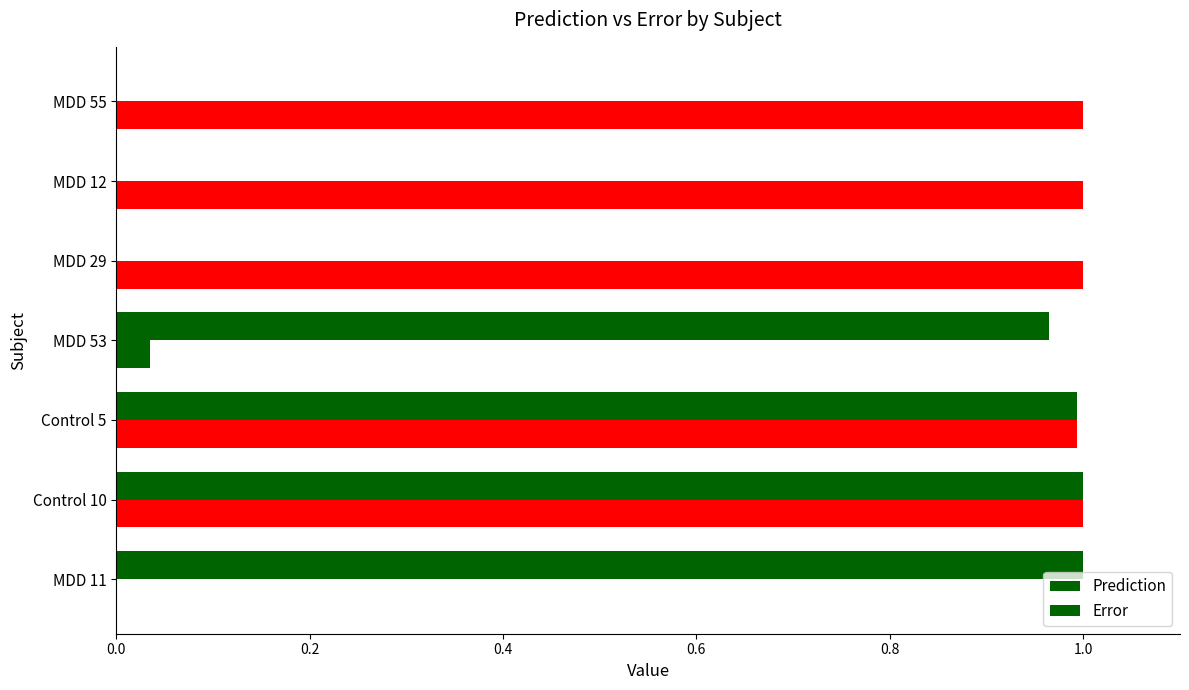

Which series has the largest total across all categories?

Error